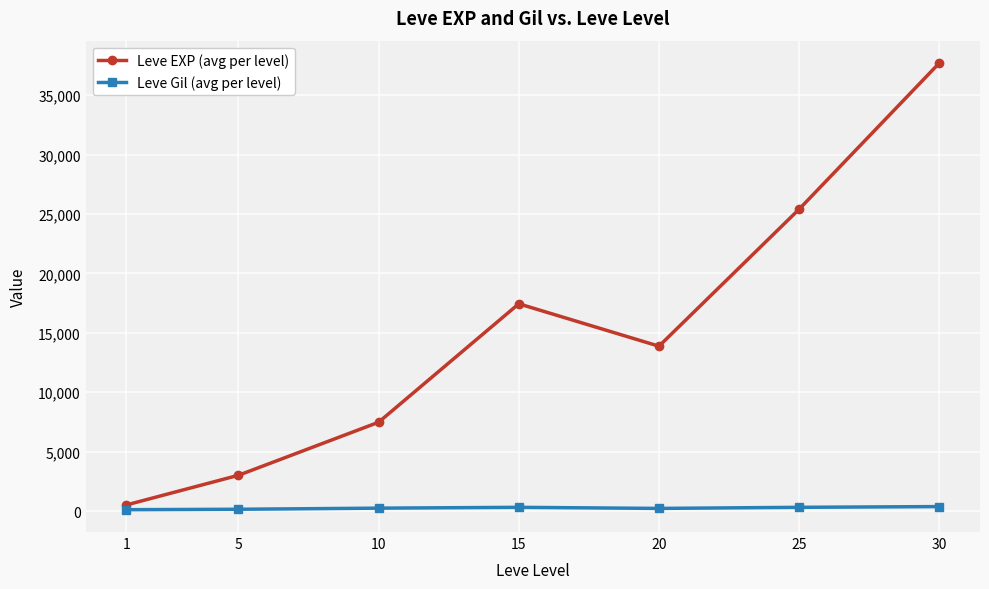

How many series are shown in this chart?

2